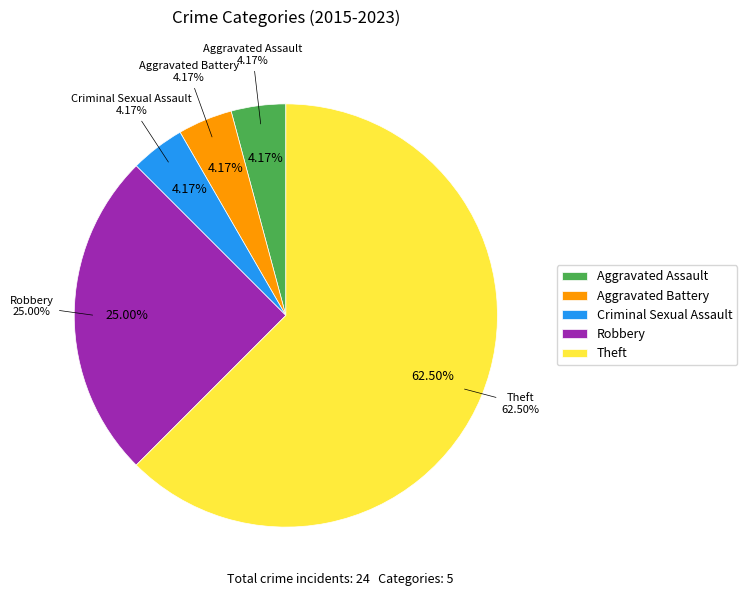

What is the change in value from Criminal Sexual Assault to Theft?

+14